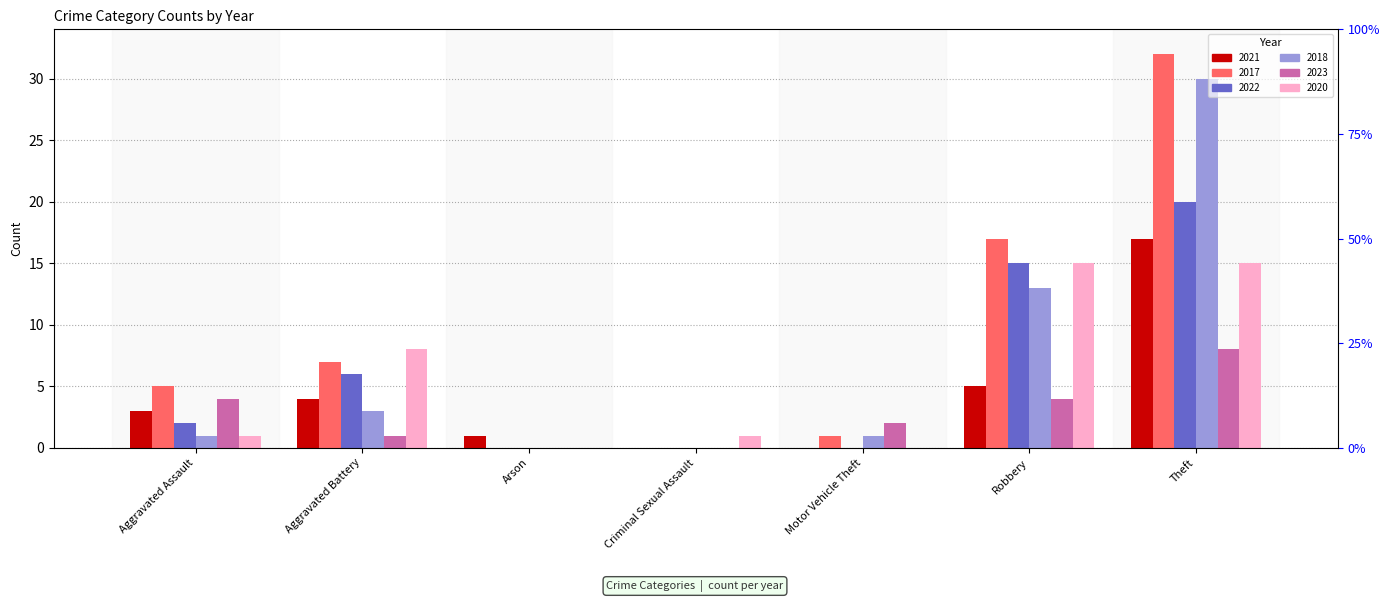

Which series has the largest total across all categories?

2017